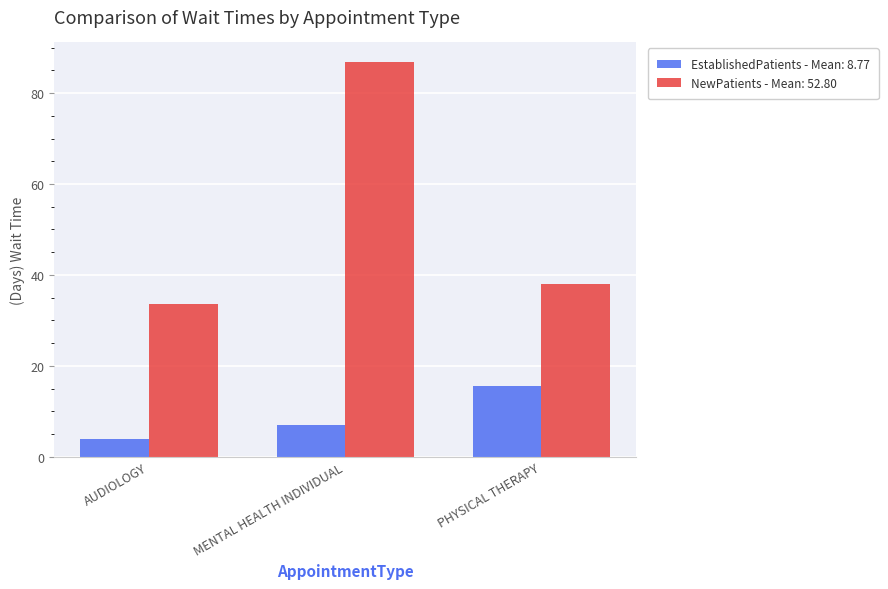

Which label corresponds to the smallest value in the chart?

AUDIOLOGY